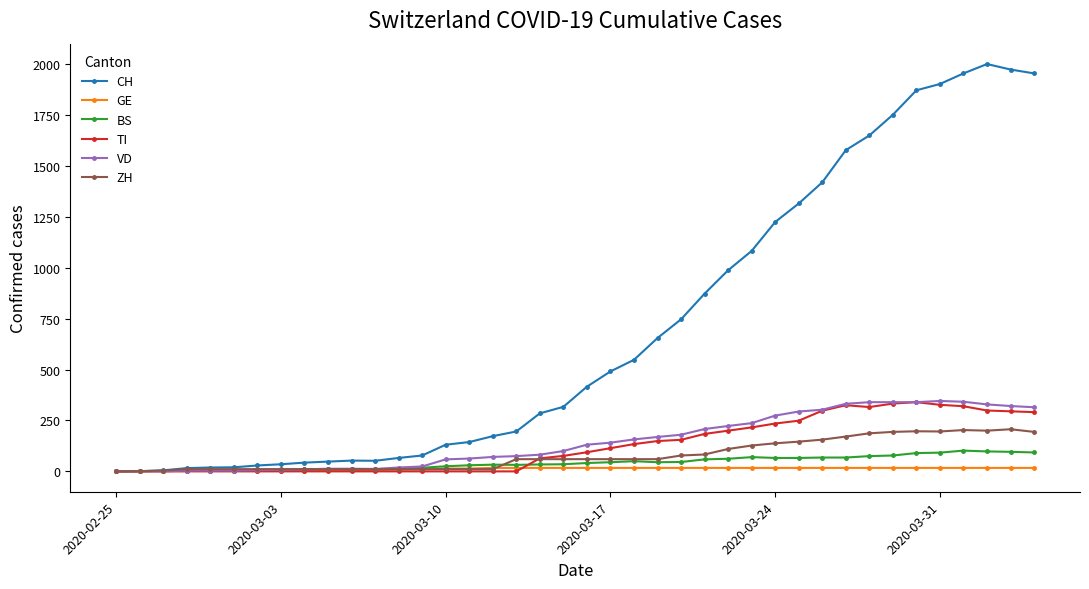

Count the number of data series in this chart.

6